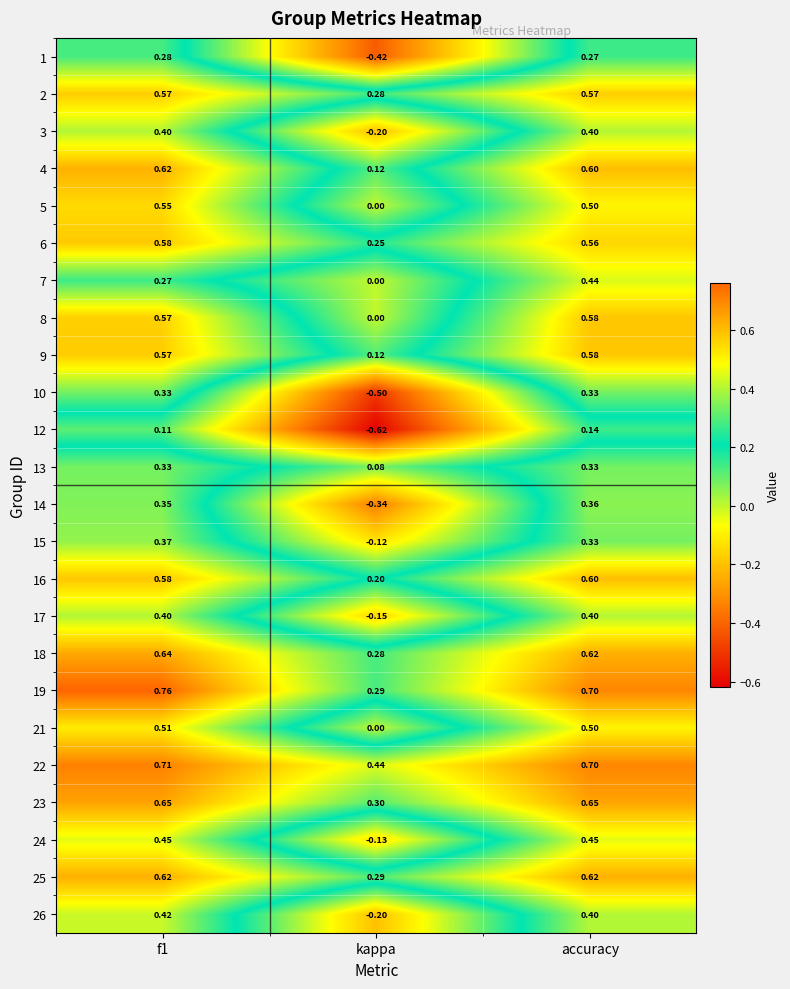

Which label corresponds to the smallest value in the chart?

kappa